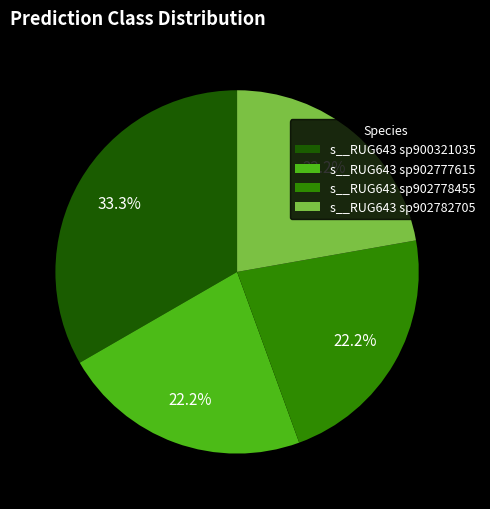

To the nearest percent, what is the difference between the s__RUG643 sp902777615 and s__RUG643 sp900321035 slice percentages?

11%